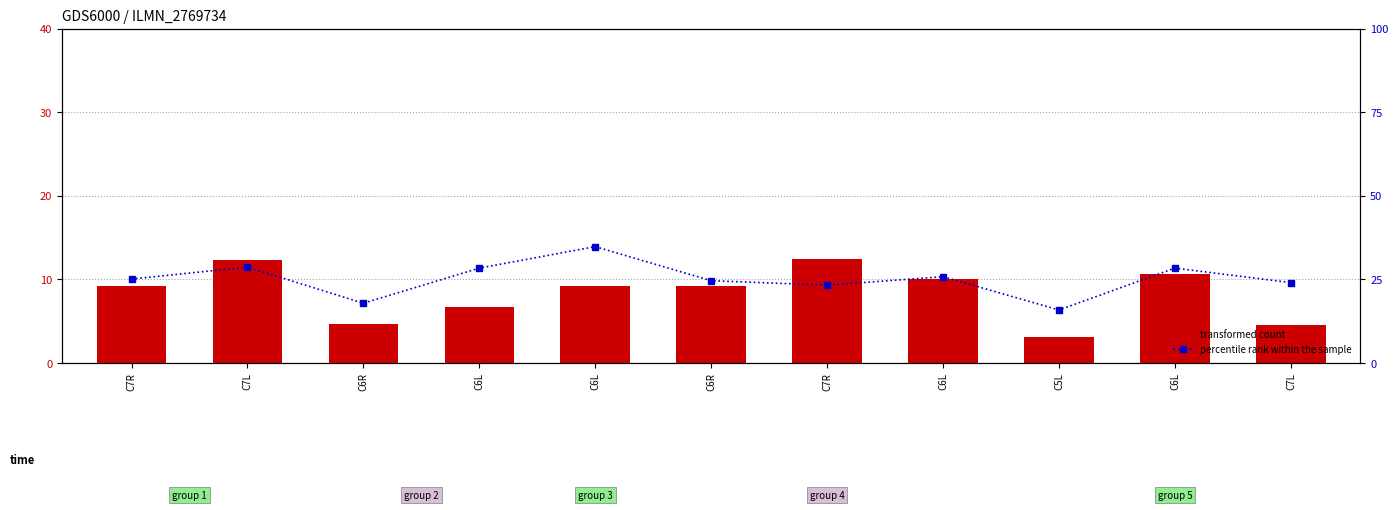

What is the difference between the transformed count values at C6R and C7R?

3.3